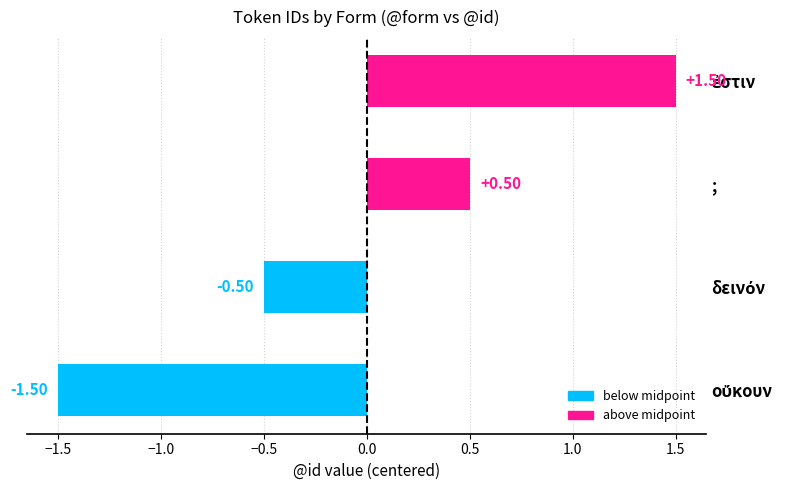

How many distinct data groups are displayed?

1